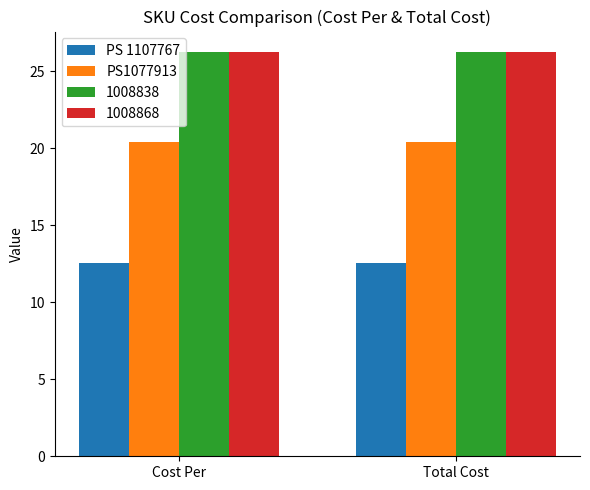

What is the sum of all 1008838 values?

52.5